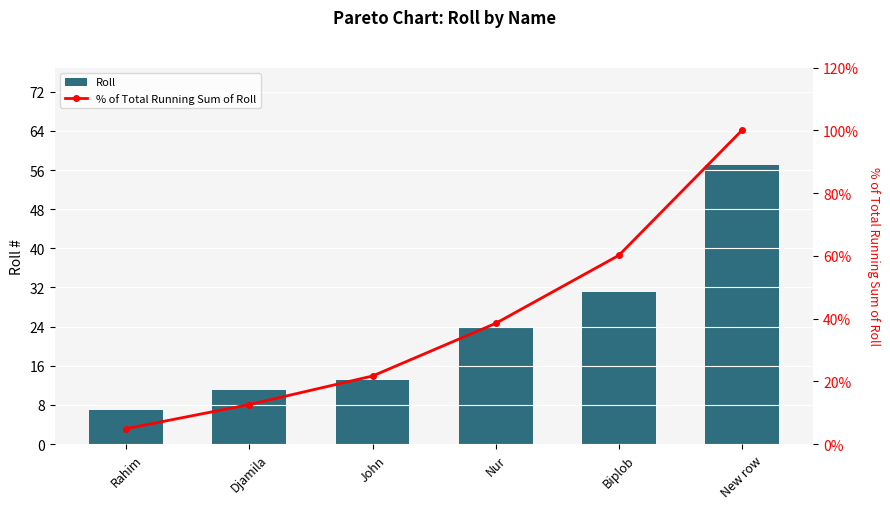

The Roll series shows 31.0 at Biplob. True or false?

True